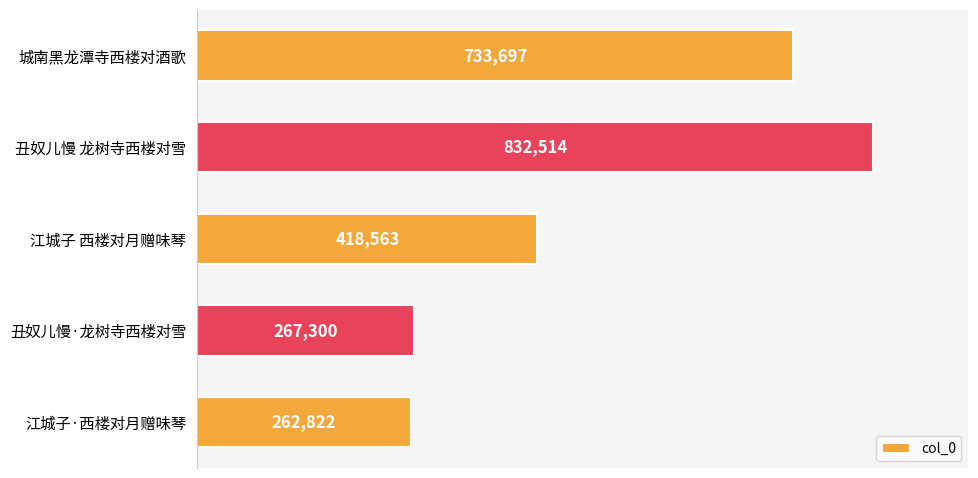

Reading top to bottom, transcribe all the data shown in this chart.

733697	832514	418563	267300	262822